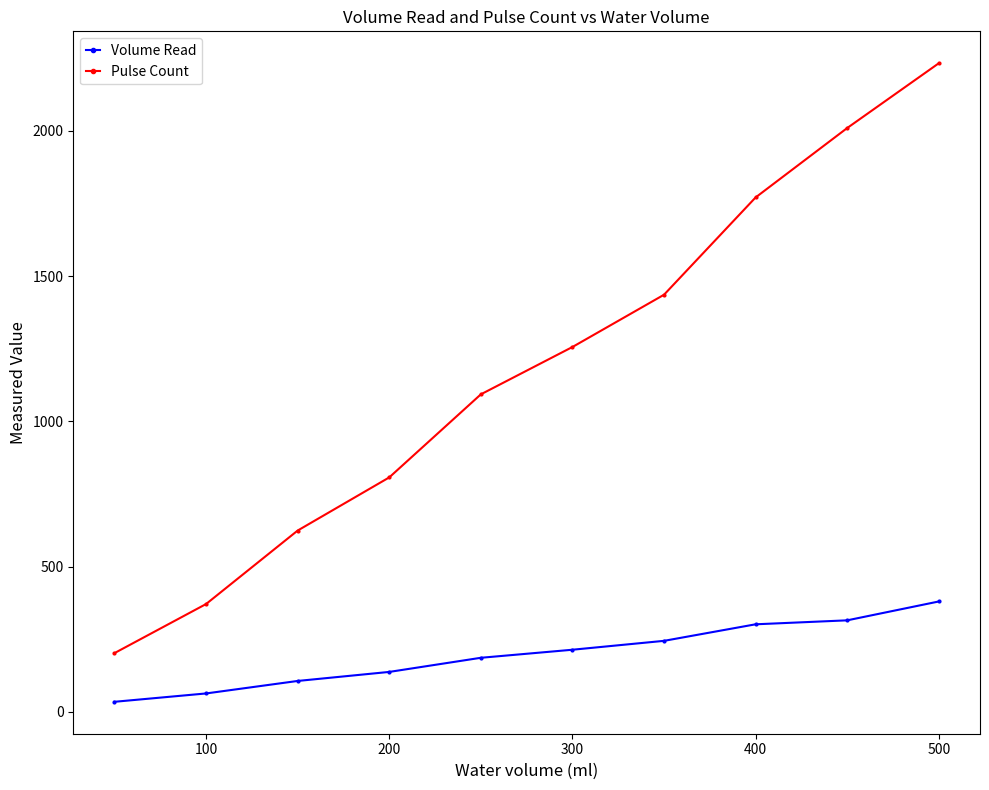

What is the difference between the maximum and minimum values in the Pulse Count series?

2031.0